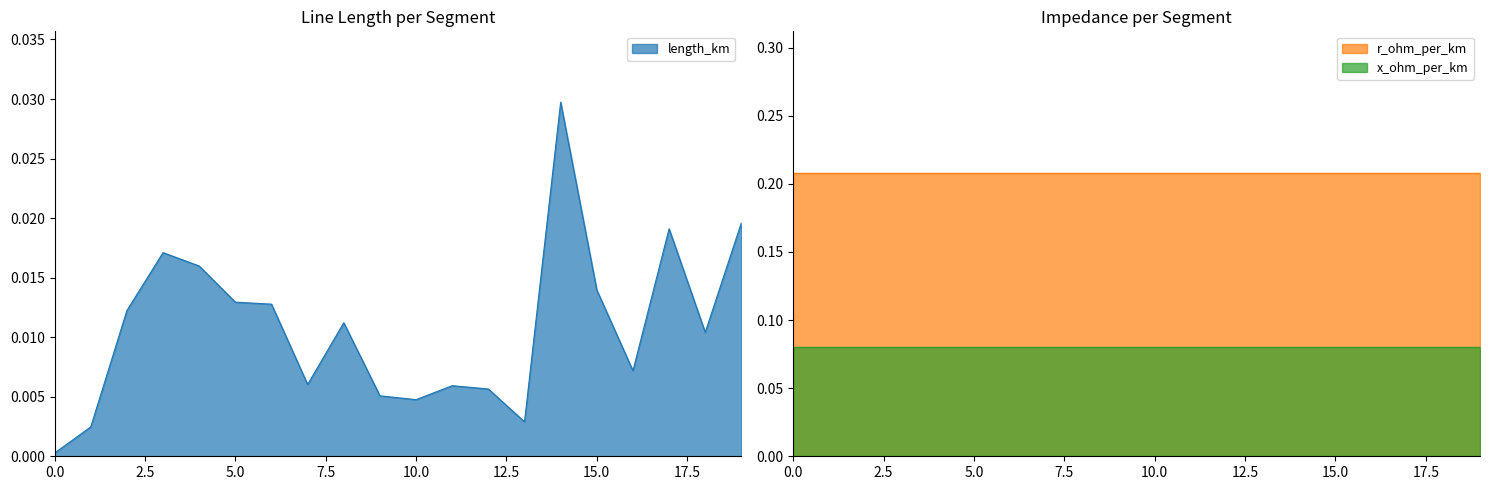

What are all the series names shown in the legend?

length_km, r_ohm_per_km, x_ohm_per_km